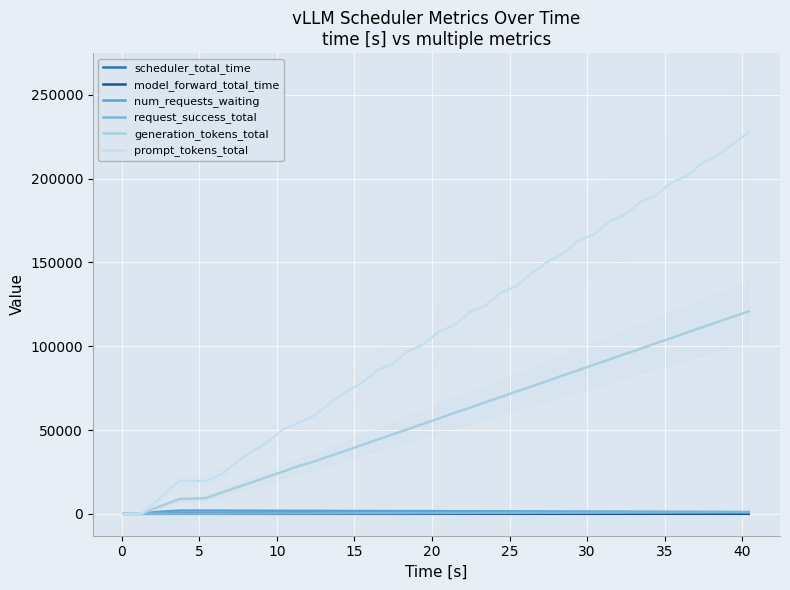

True or false: request_success_total has a value of 161.0 at 35.

True